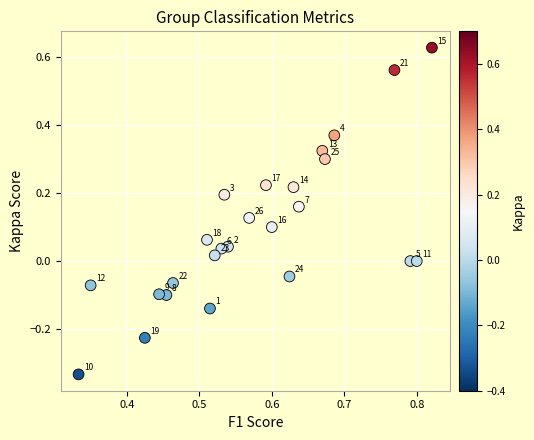

What is the range of X values (max minus min)?

0.5